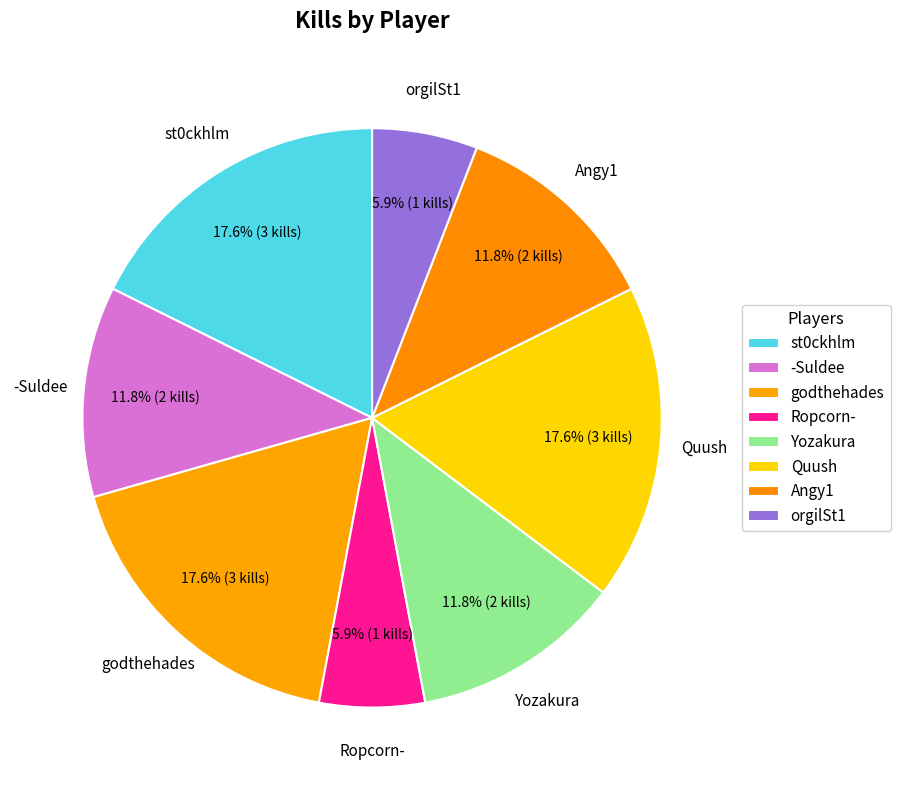

What percentage is the Yozakura slice, to the nearest percent?

12%